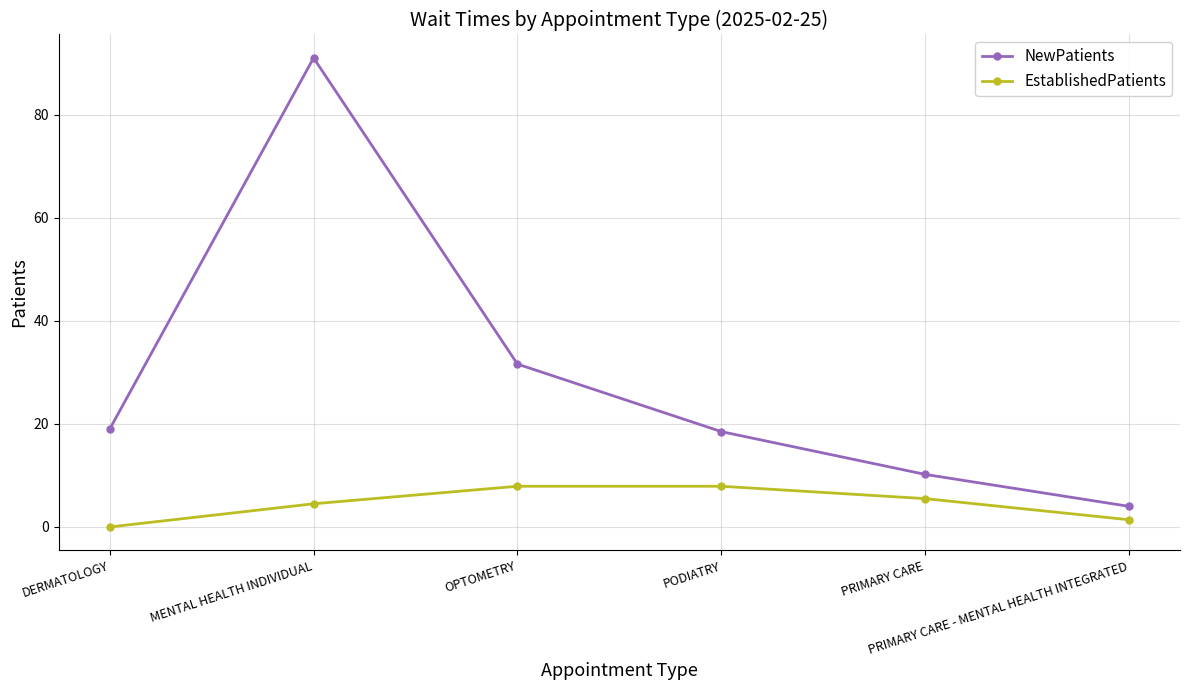

List the series in order of their peak value, lowest first.

EstablishedPatients, NewPatients